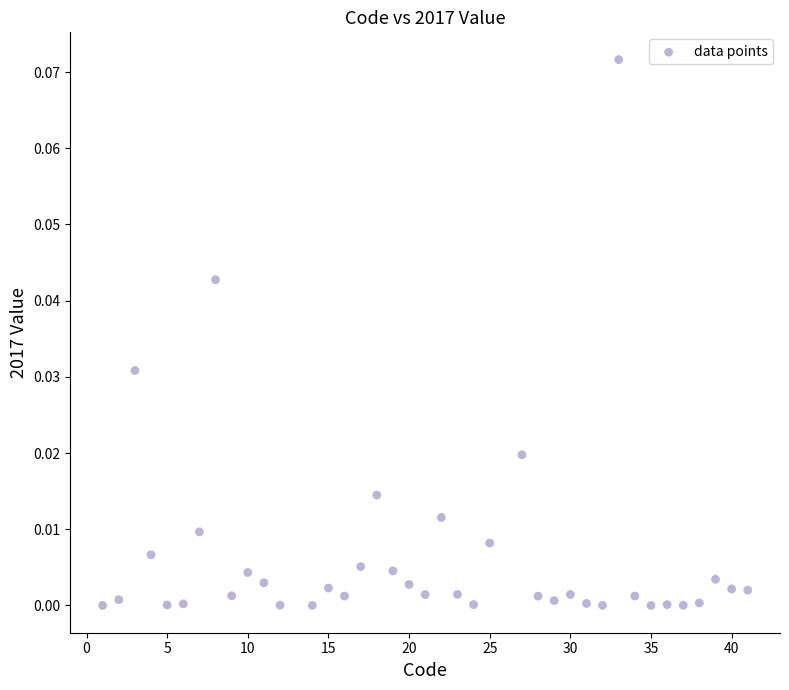

What is the range of X values (max minus min)?

40.0